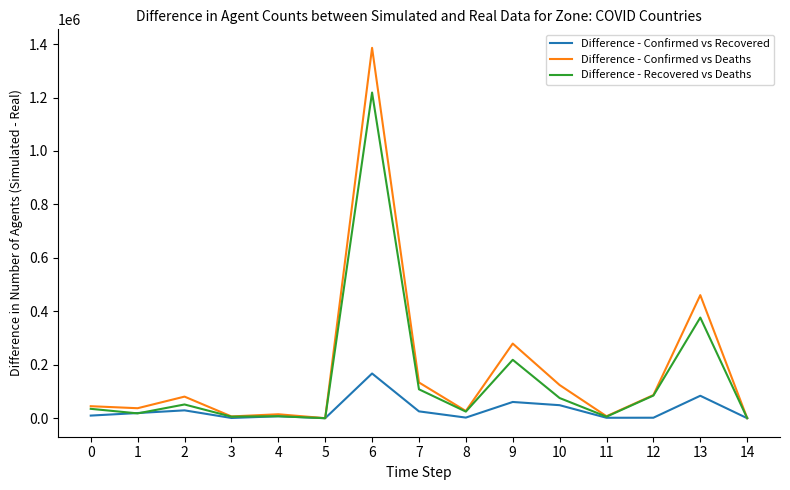

Does the chart display data point markers on the line(s)?

No